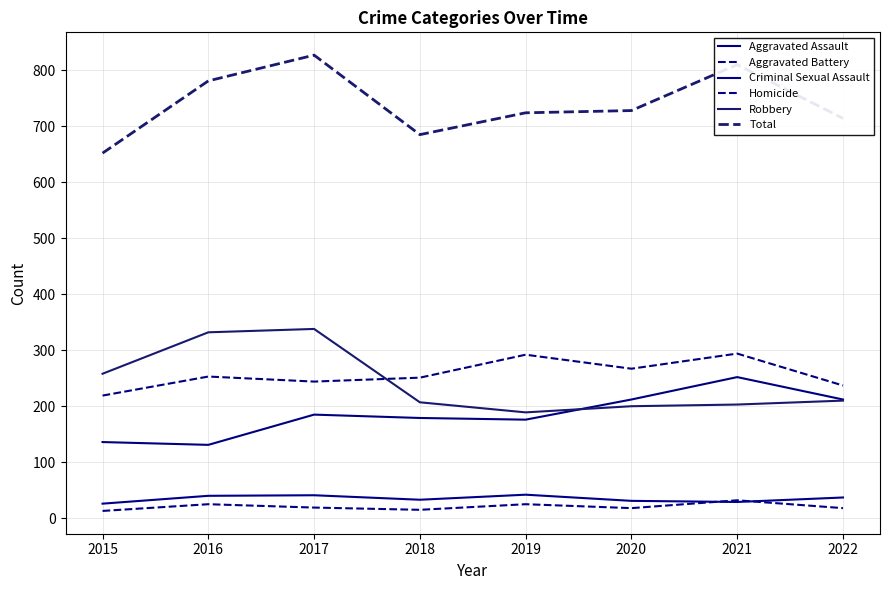

Where is Aggravated Assault nearest to the value 191?

2017